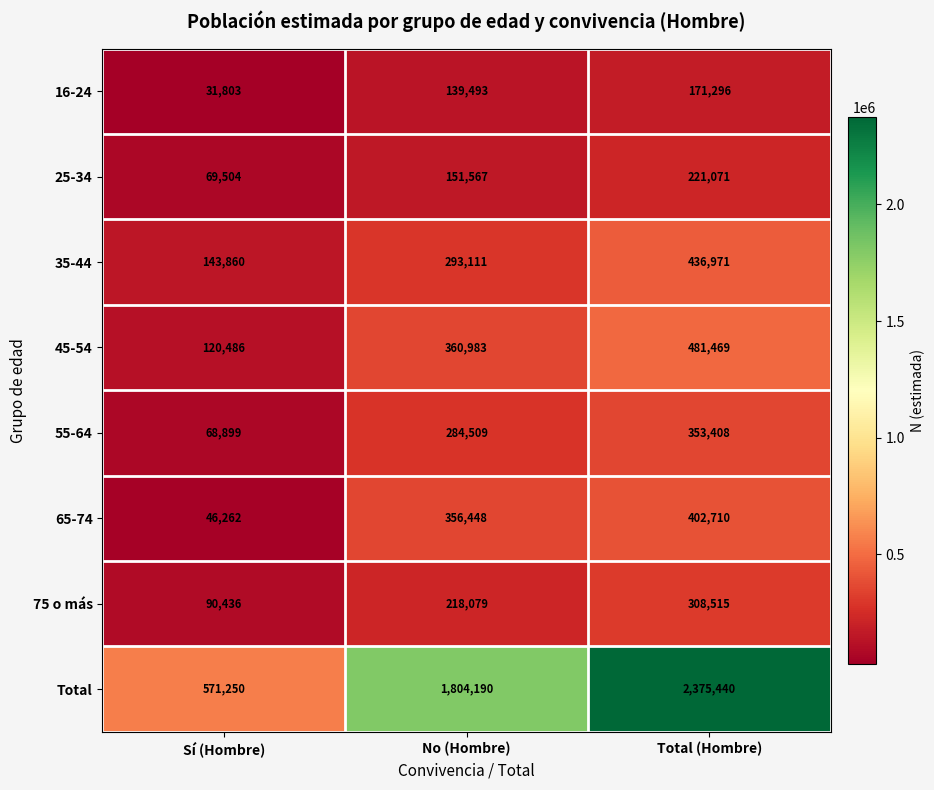

What is the minimum value shown in the chart?

31803